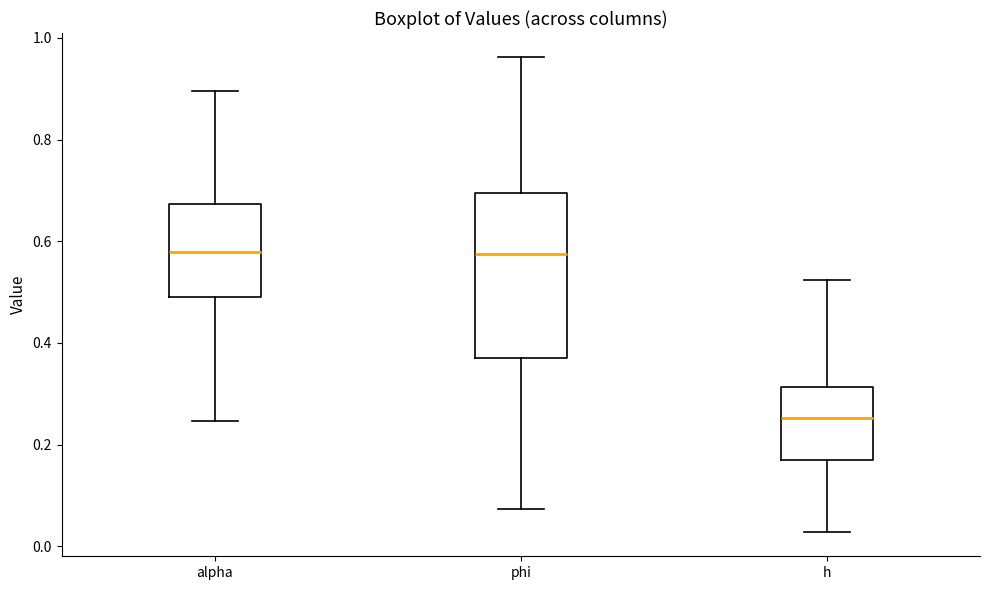

Reading left to right, read every box against the y-axis: the position of its median line, the range the box covers, and the ends of its whiskers. The values are not printed on the chart, so give them approximately, as read against the axis.

alpha: median 0.58, box 0.50 to 0.68, whiskers 0.24 to 0.90
phi: median 0.58, box 0.36 to 0.70, whiskers 0.08 to 0.96
h: median 0.26, box 0.16 to 0.32, whiskers 0.02 to 0.52